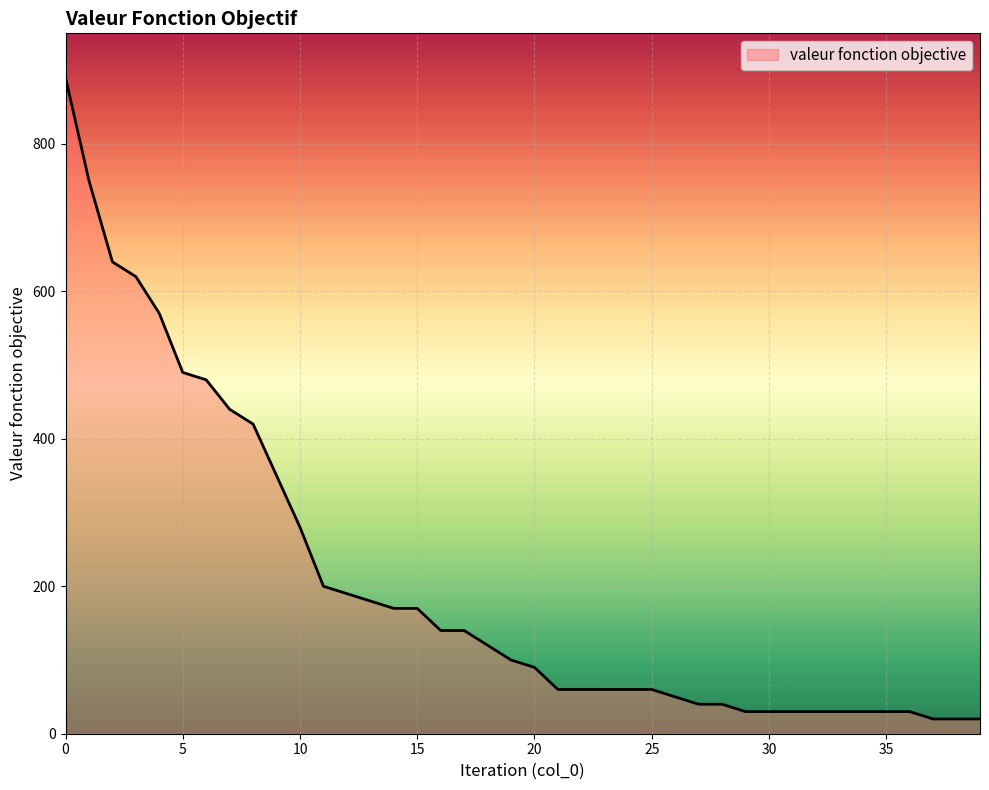

What is the greatest value displayed?

890